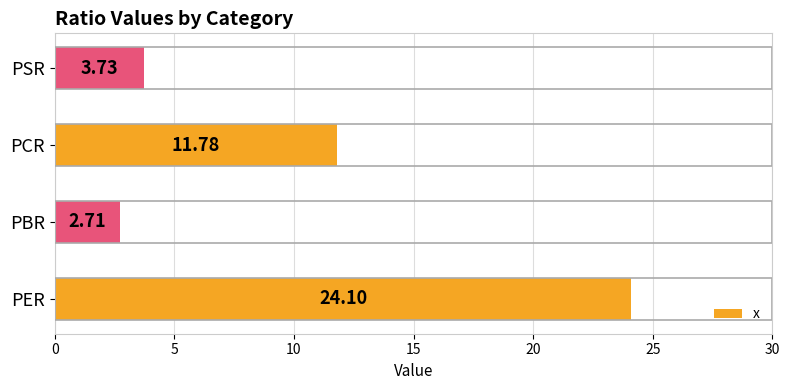

How many data points does each series have?

4